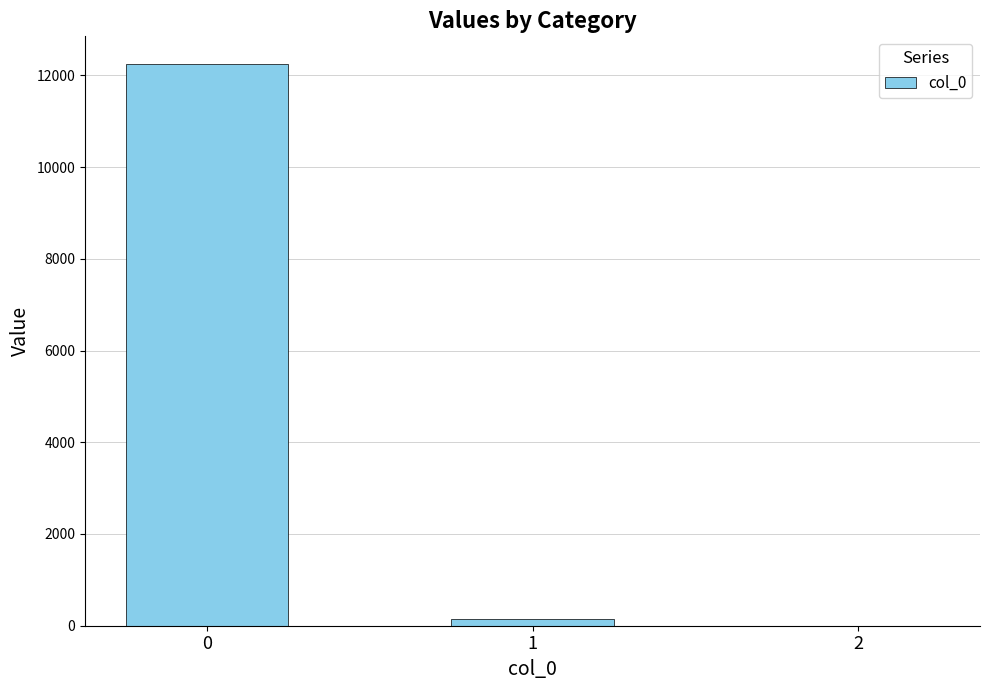

What is the sum of the values at 2 and 0?

12239.0